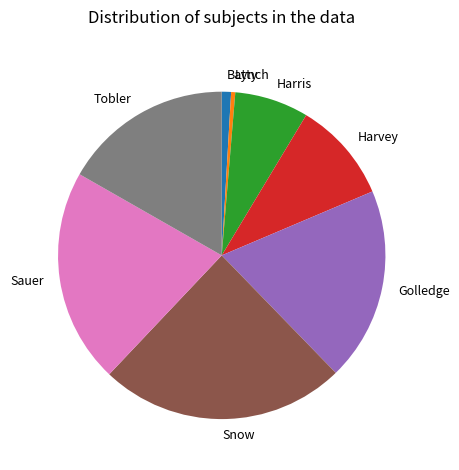

Approximately how many times larger is the value at Harvey compared to Harris?

1.4